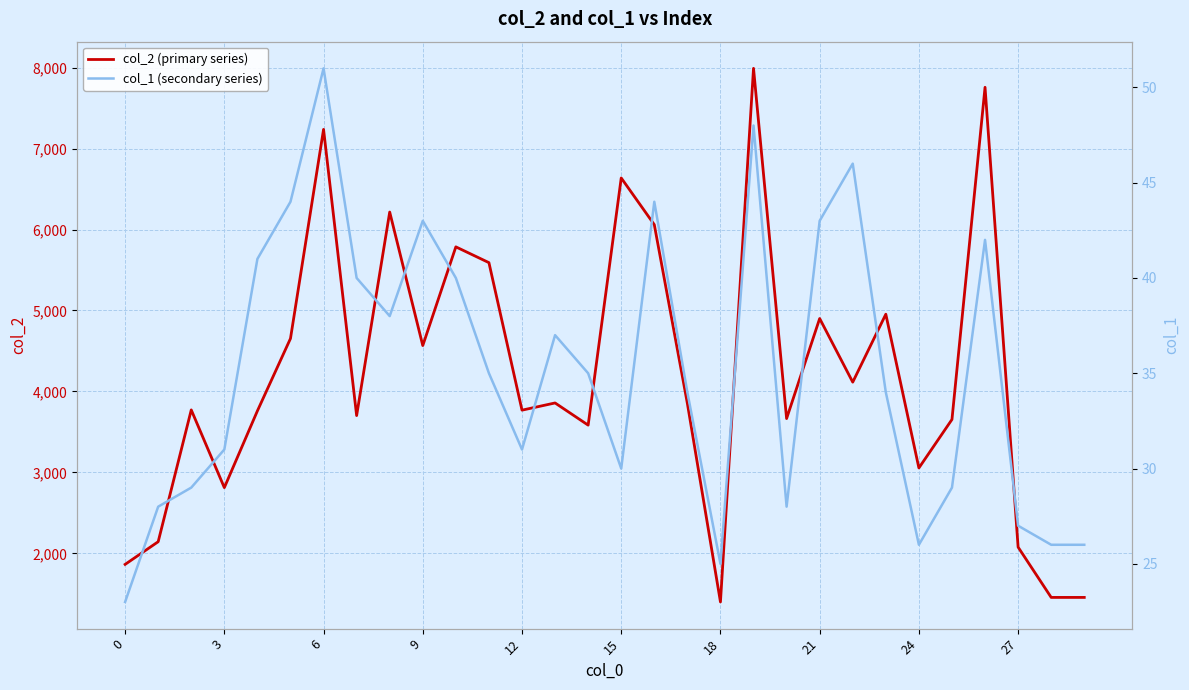

How many lines are shown in the chart?

2